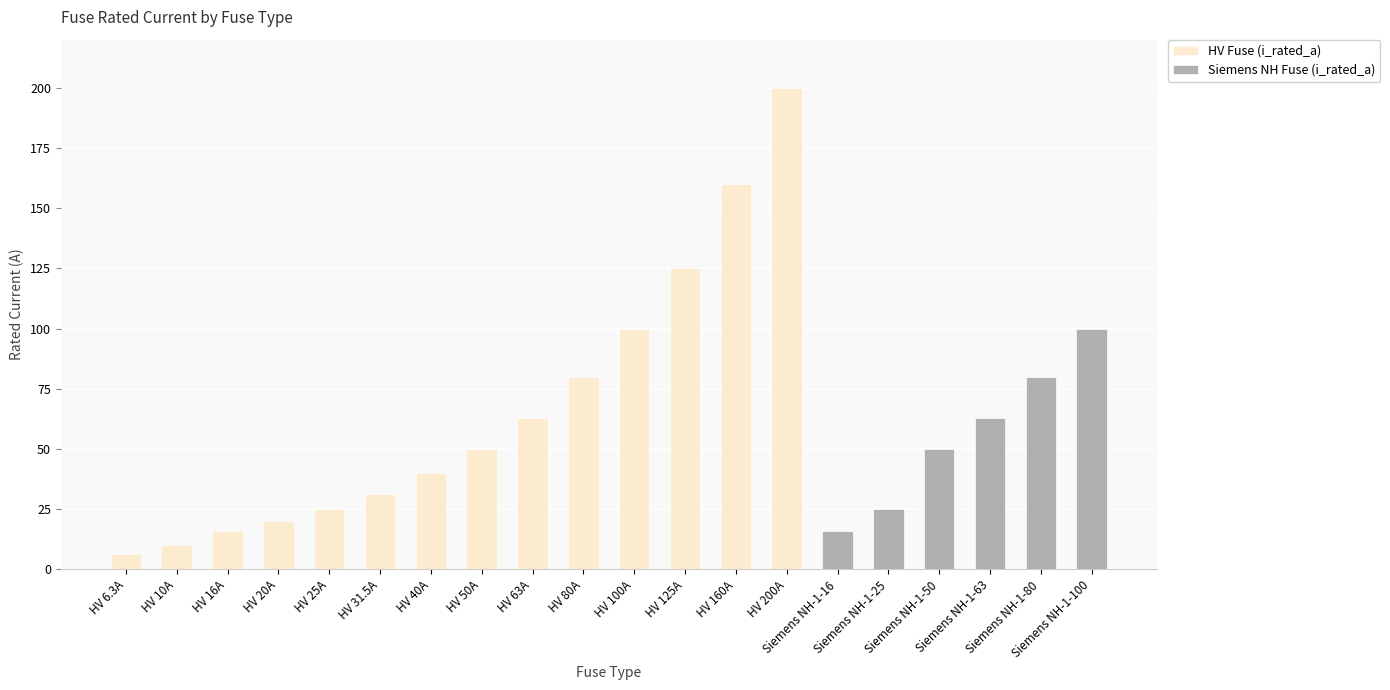

Which series has the largest range (max minus min)?

HV Fuse (i_rated_a)